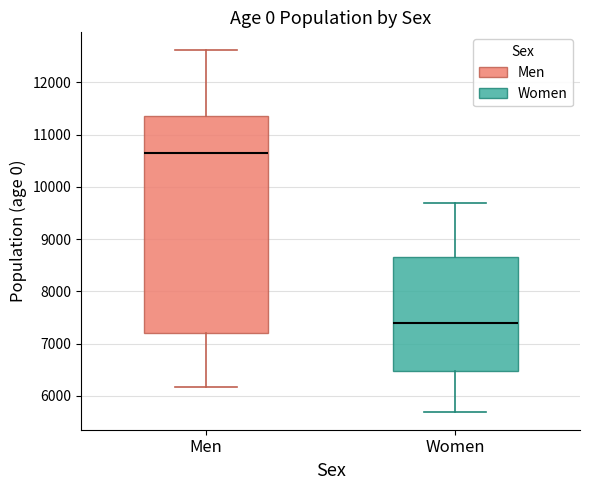

Reading left to right, read every box against the y-axis: the position of its median line, the range the box covers, and the ends of its whiskers. The values are not printed on the chart, so give them approximately, as read against the axis.

Men: median 10600, box 7200 to 11400, whiskers 6200 to 12600
Women: median 7400, box 6500 to 8700, whiskers 5700 to 9700